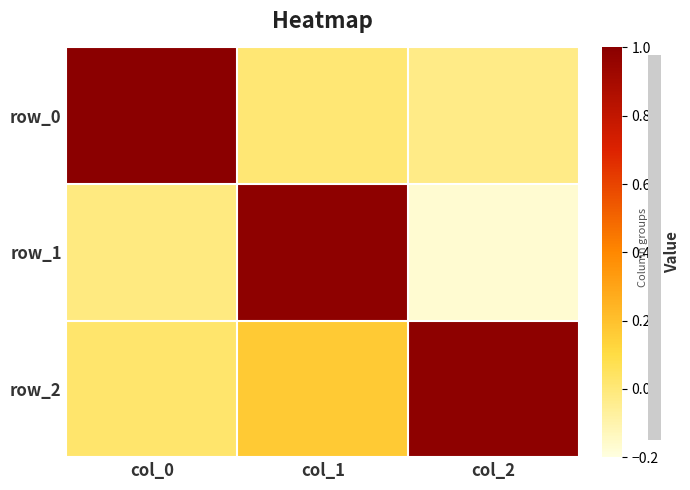

Where is row_0 nearest to the value 0?

col_1